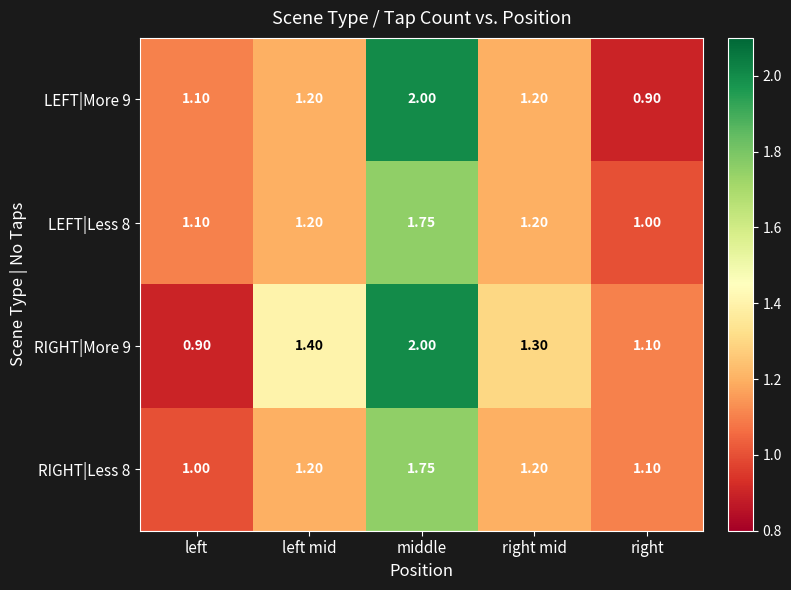

At which category is the sum across all series the highest?

middle